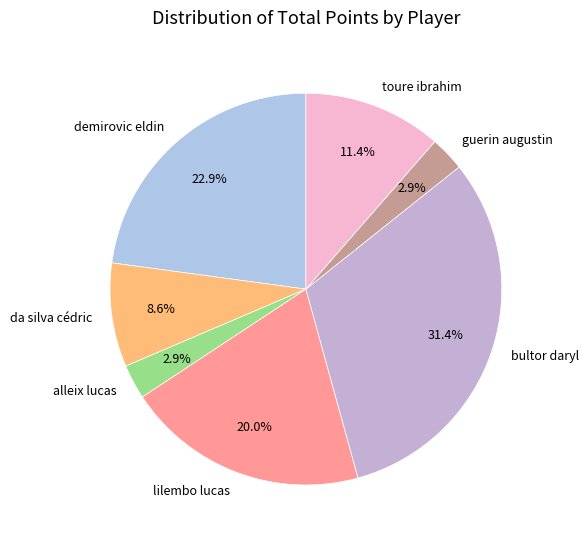

What portion of the pie excludes bultor daryl?

68.6%